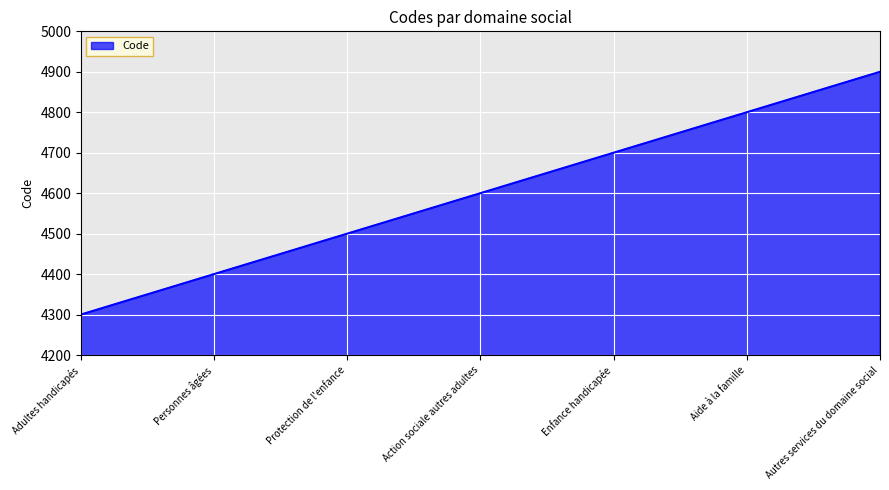

What is the greatest value displayed?

4900